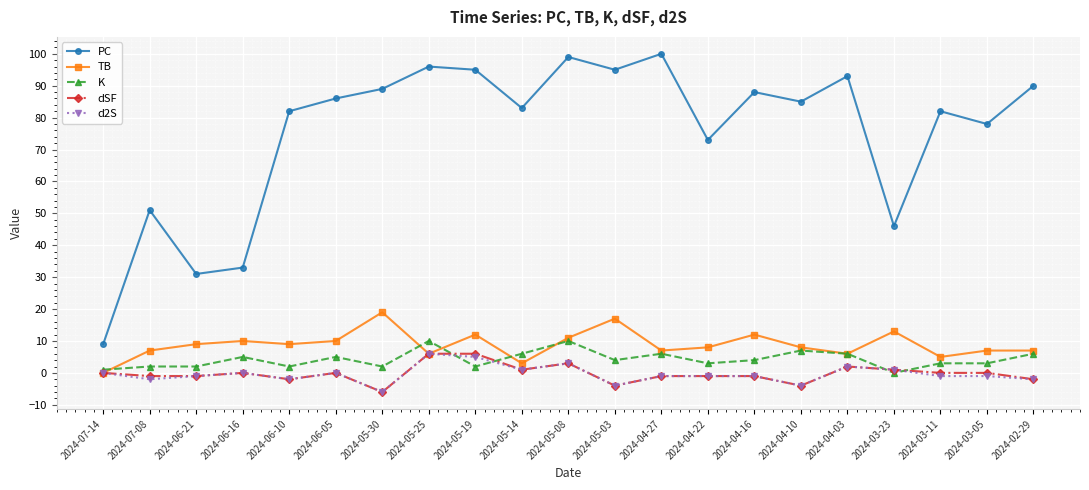

What is the average value of the K series?

4